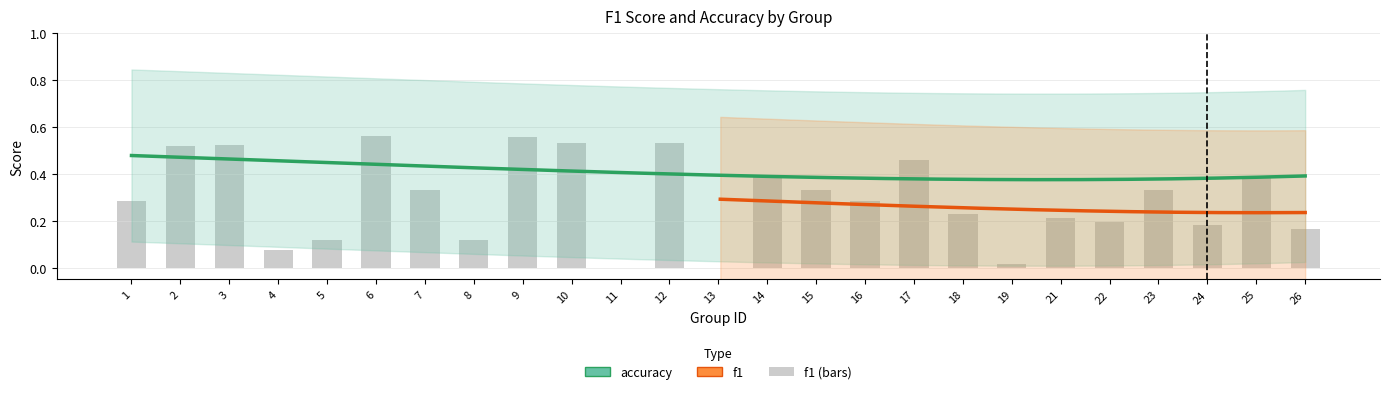

The chart shows a value of 0.0 at 13. True or false?

True